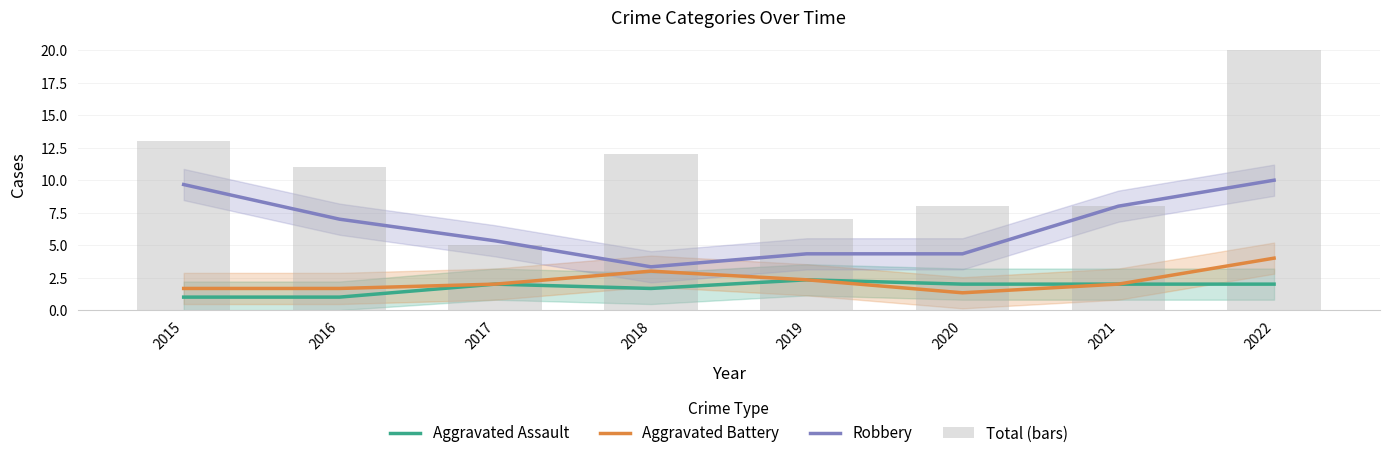

At which label is Robbery closest to 6?

2017